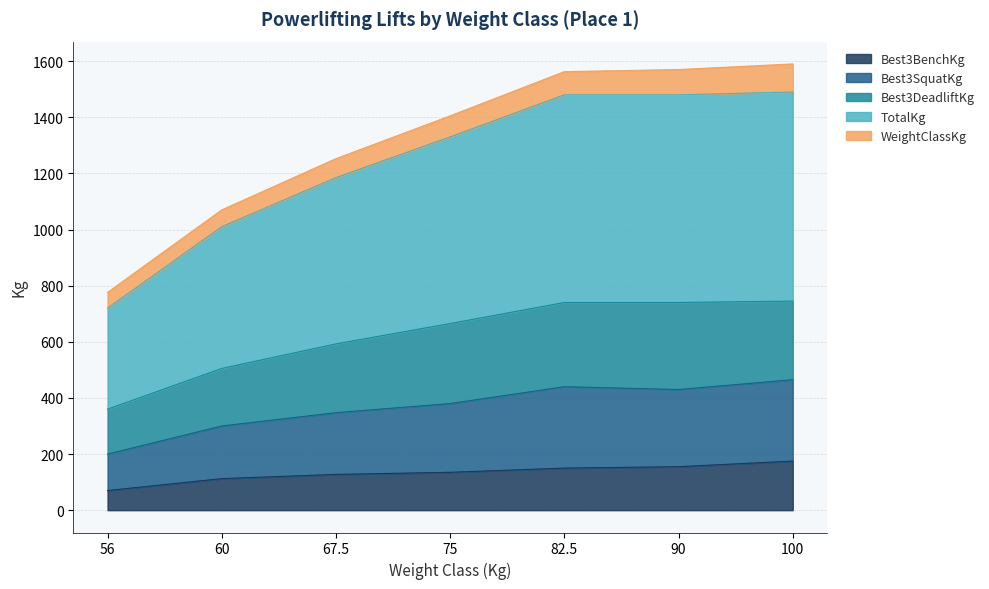

Which category has the lowest value in the Best3BenchKg series?

56